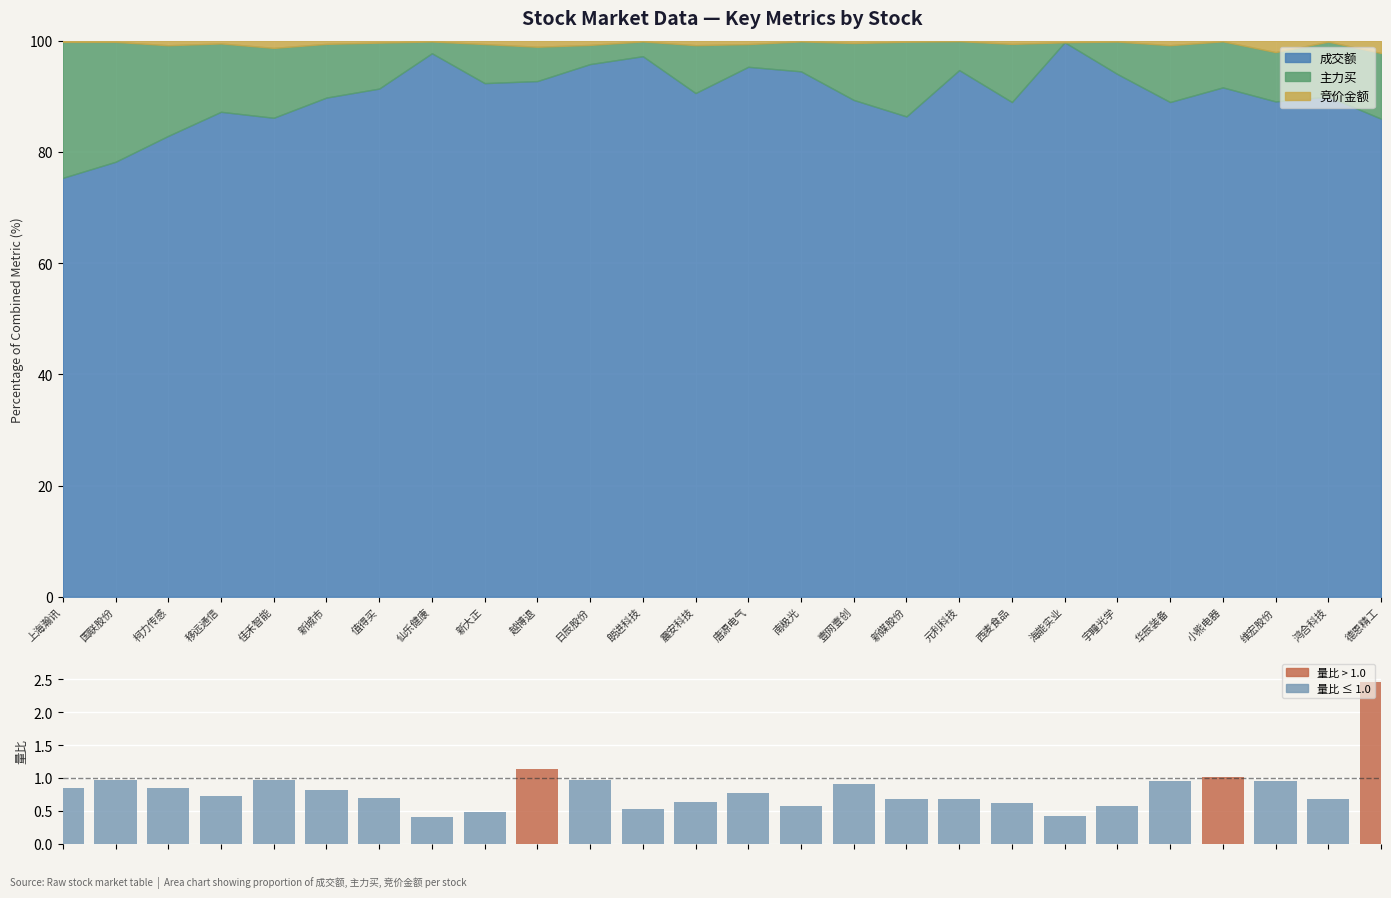

What is the label of the 15th bar from the right?

朗进科技